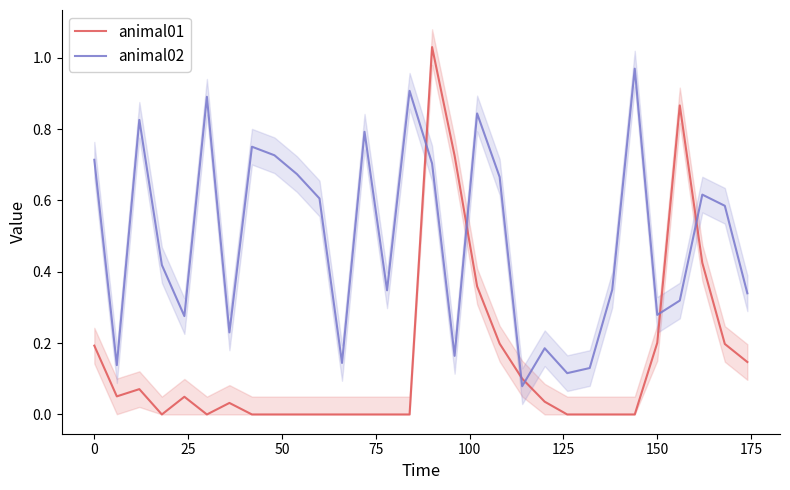

True or false: animal02 has a value of 0.9 at 0.

False